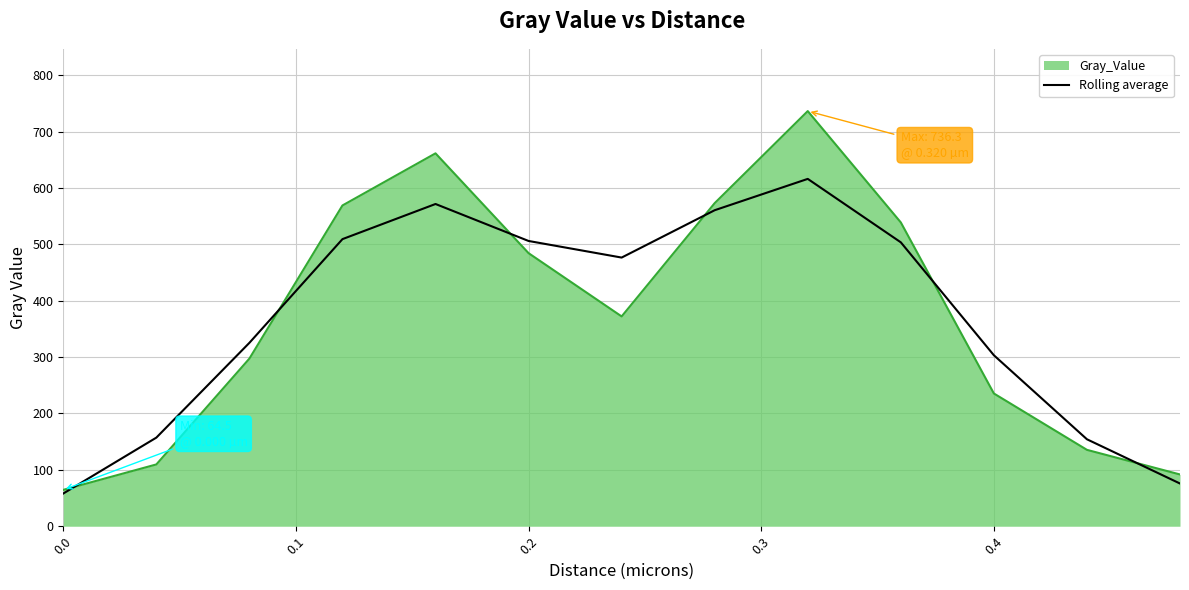

Rank the series by their maximum value, from highest to lowest.

Gray_Value, Rolling average